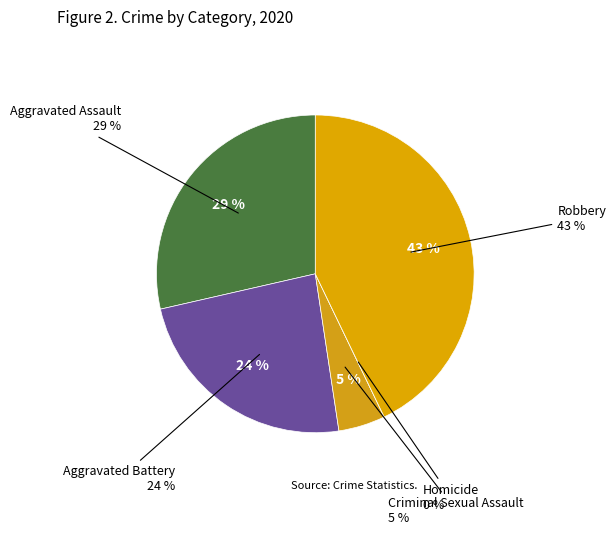

The Robbery 2022 slice represents 3% of the pie. True or false?

False